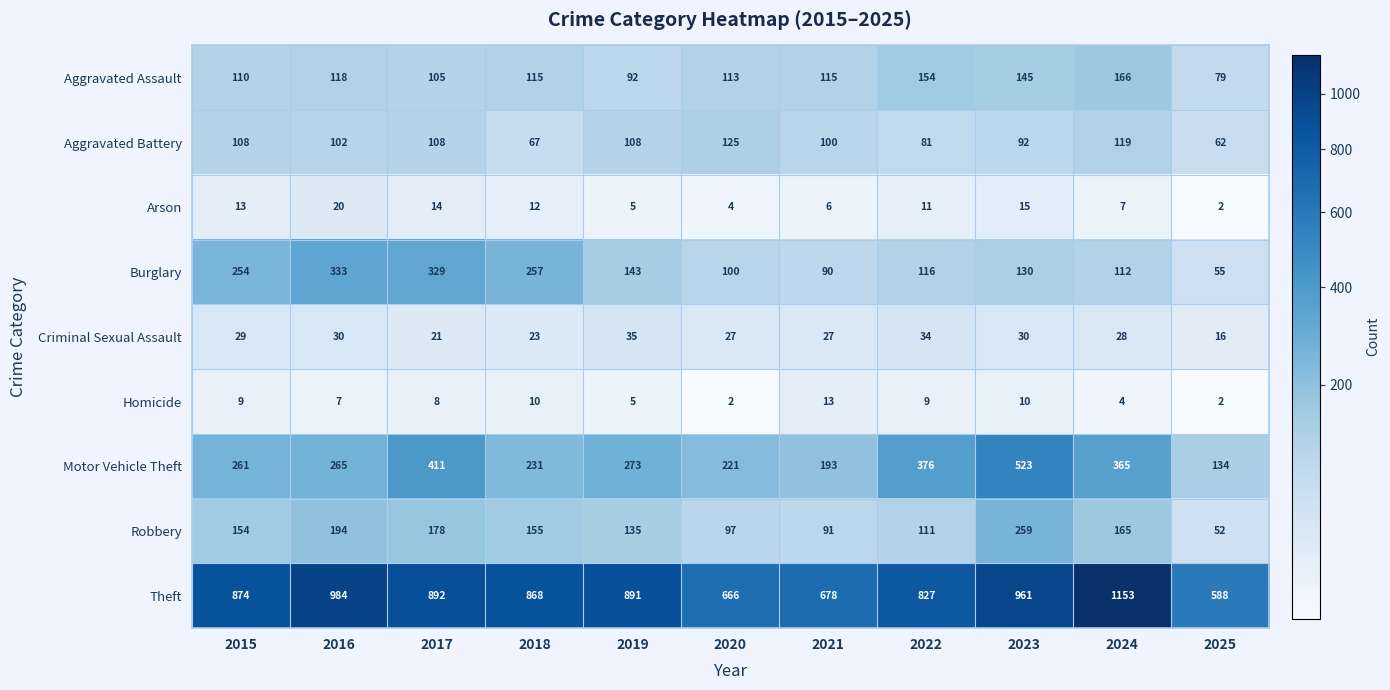

At which label does Homicide first exceed 8?

2015